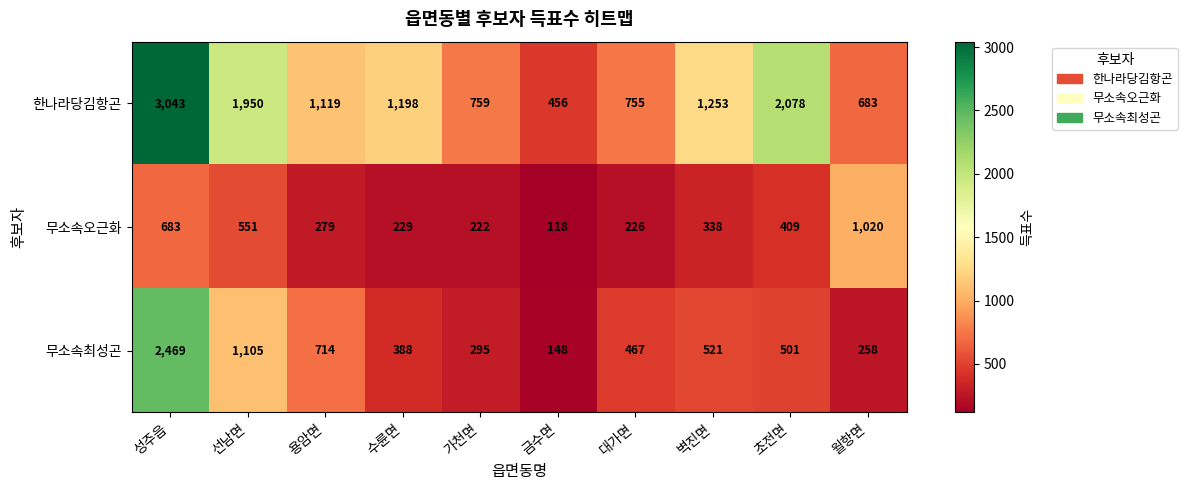

Read the 무소속최성곤 value at 금수면.

148